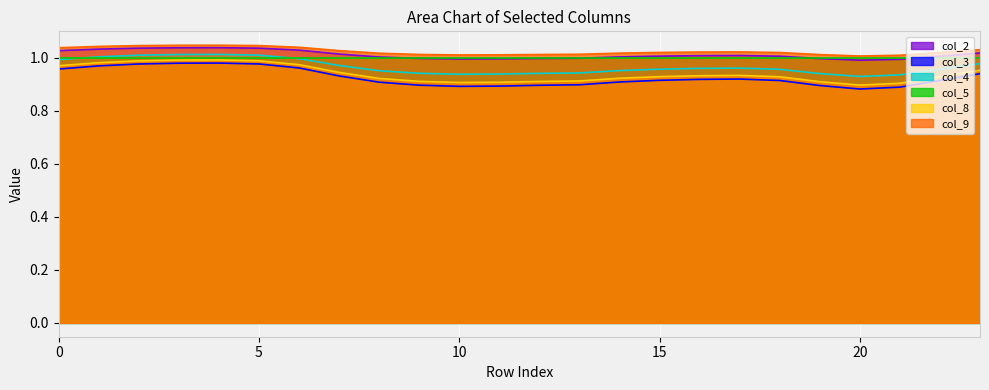

True or false: col_5 has a value of 1.0 at 5.

True